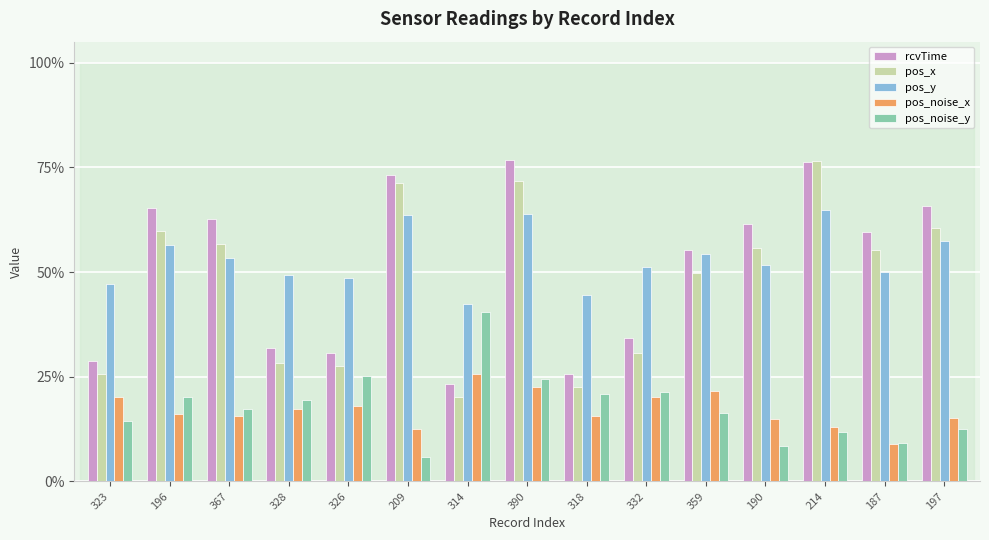

What are all the series names shown in the legend?

rcvTime, pos_x, pos_y, pos_noise_x, pos_noise_y